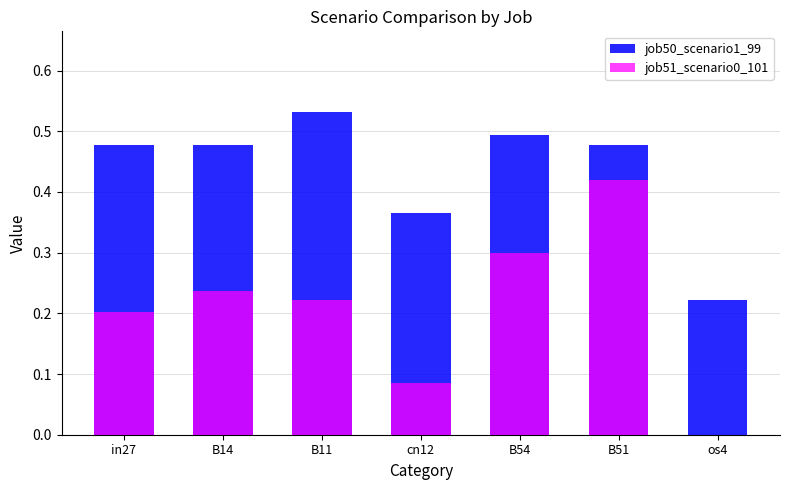

What is the difference between the job50_scenario1_99 values at B11 and B14?

0.1